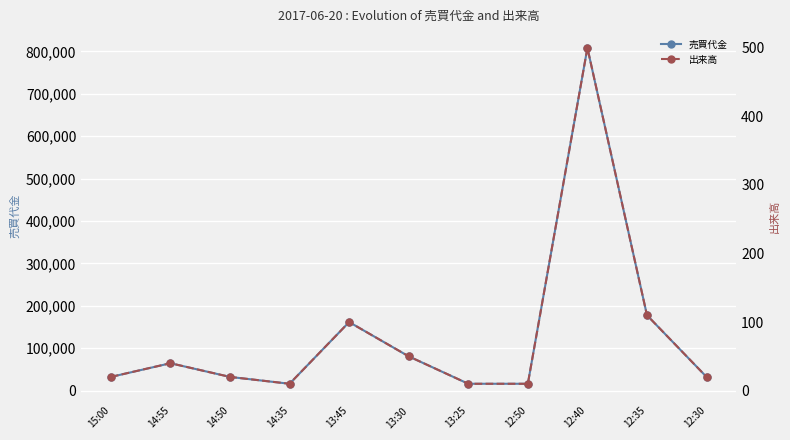

What is the value of the 出来高 point at the 9th from the left?

500